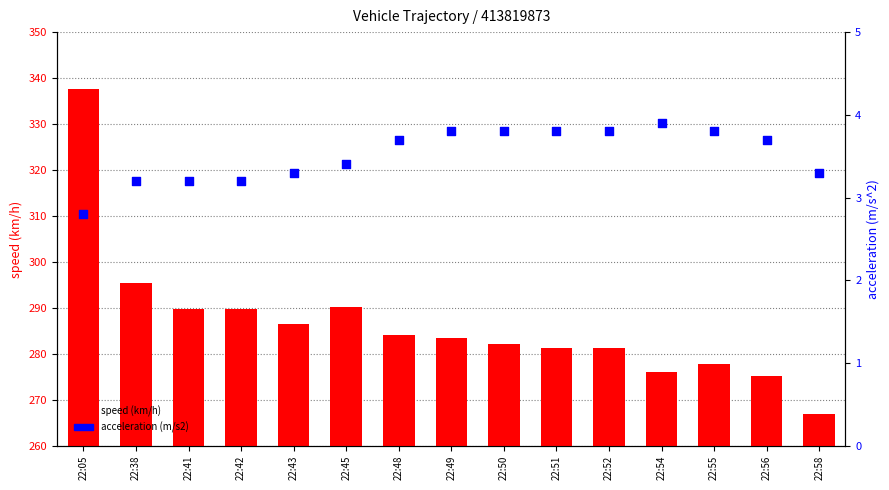

At which category is the sum across all series the highest?

22:05